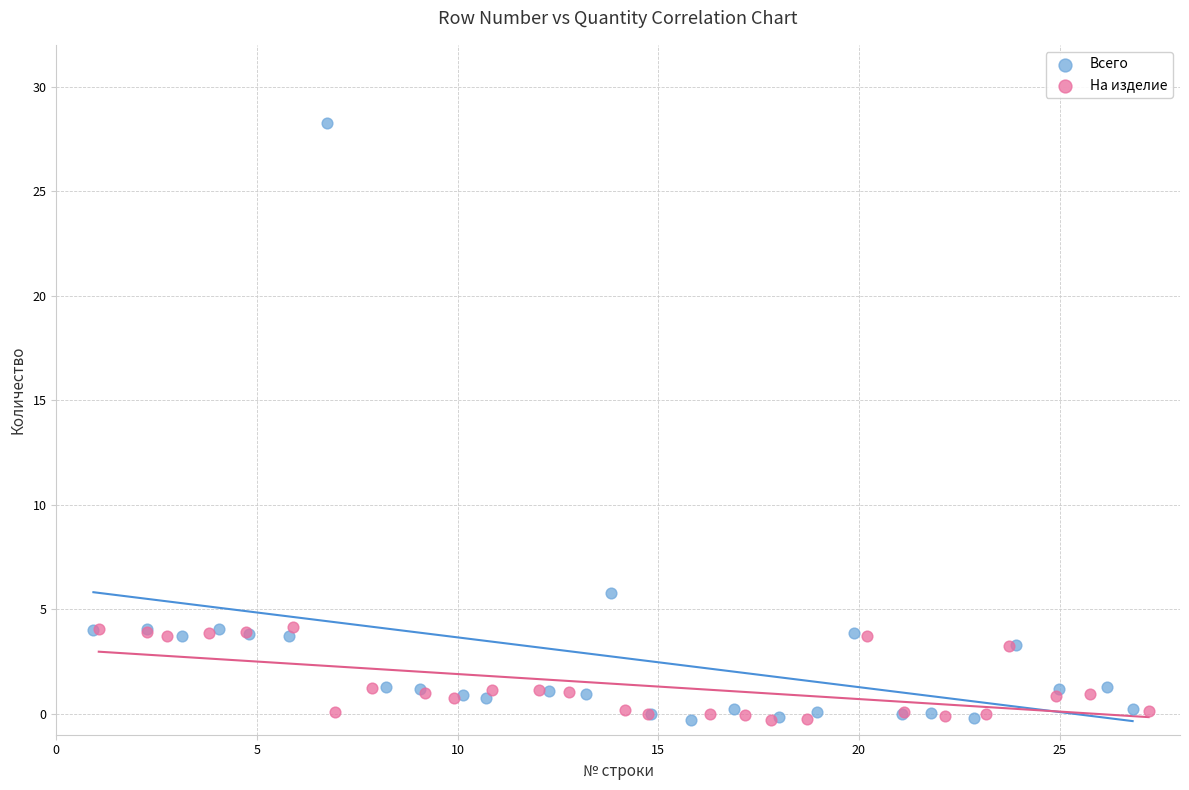

Which series contains the highest Y value?

Всего